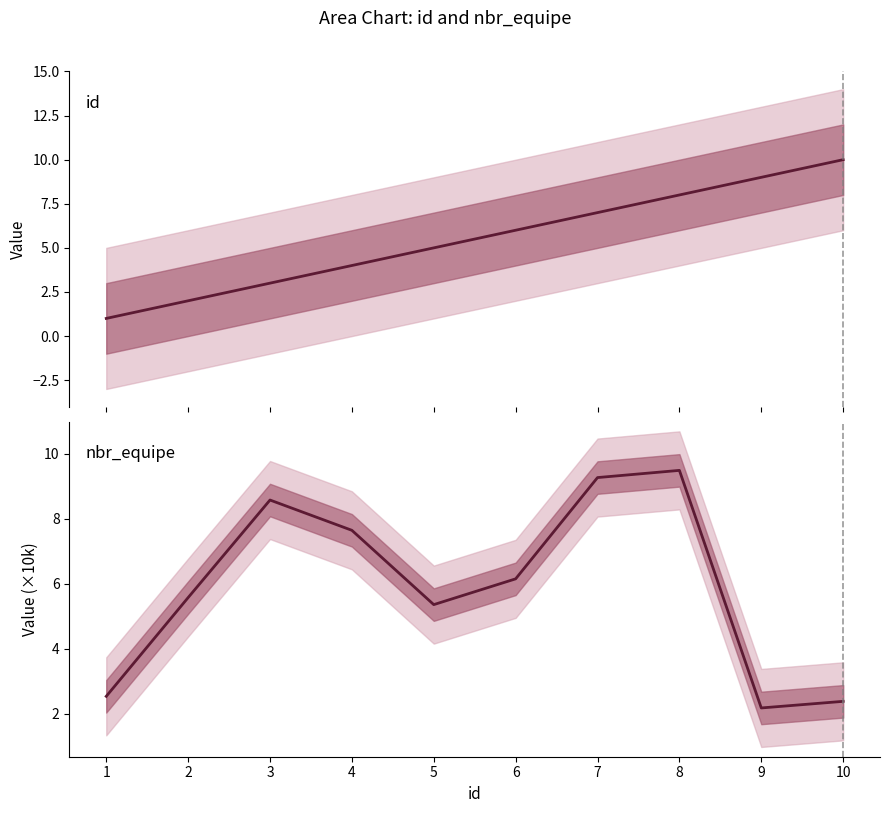

Which label corresponds to the smallest value in the chart?

1